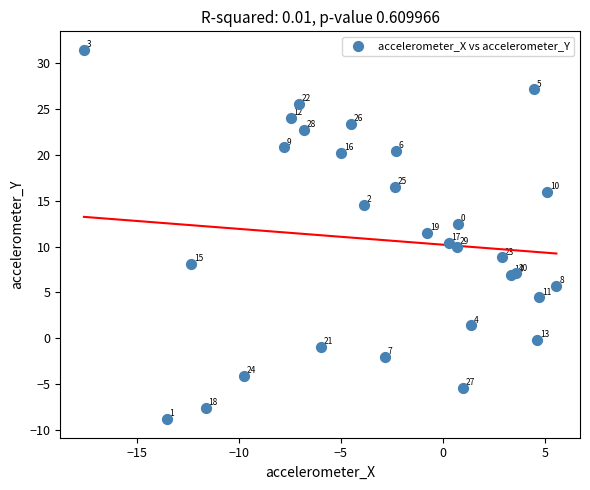

What Y value in the scatter plot is closest to 11?

11.5